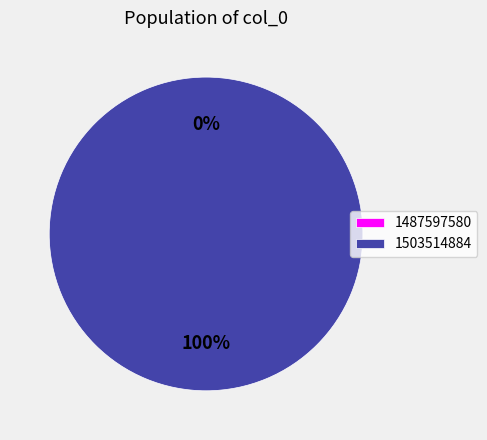

What is the change in value from 1487597580 to 1503514884?

+1